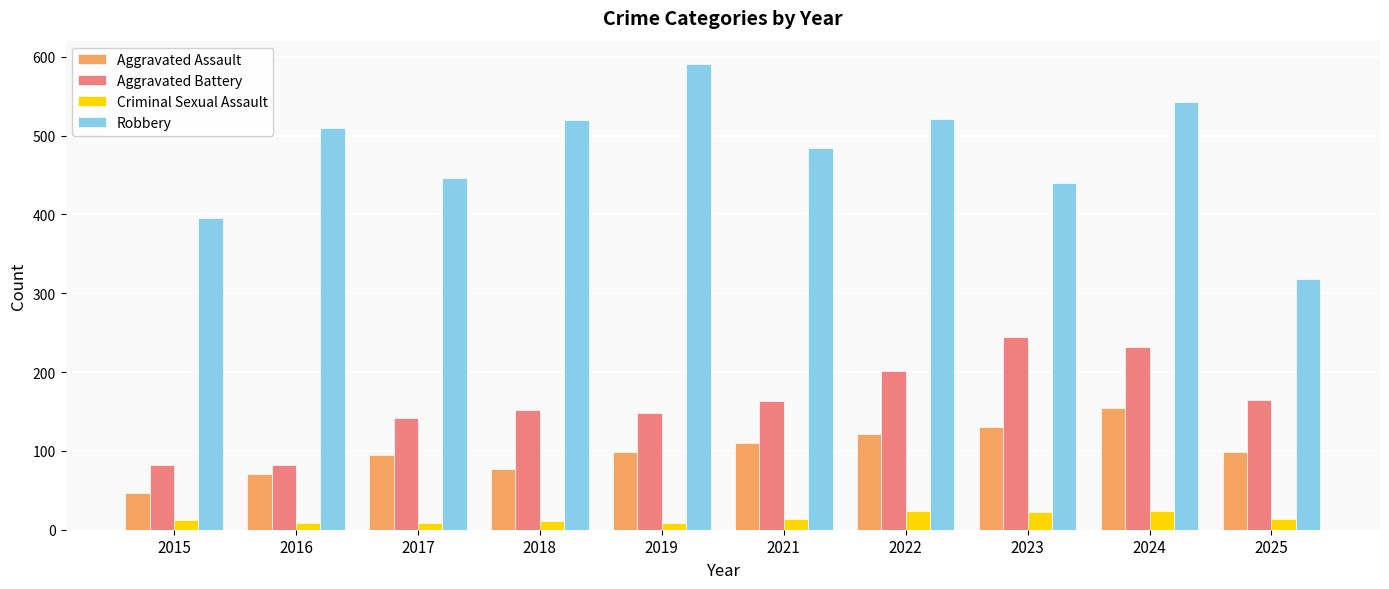

The Criminal Sexual Assault series shows 22 at 2023. True or false?

True